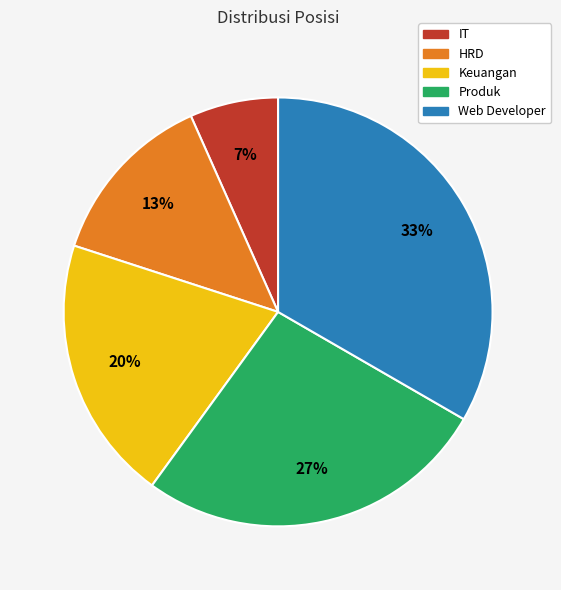

Rank the categories by value from highest to lowest.

Web Developer, Produk, Keuangan, HRD, IT